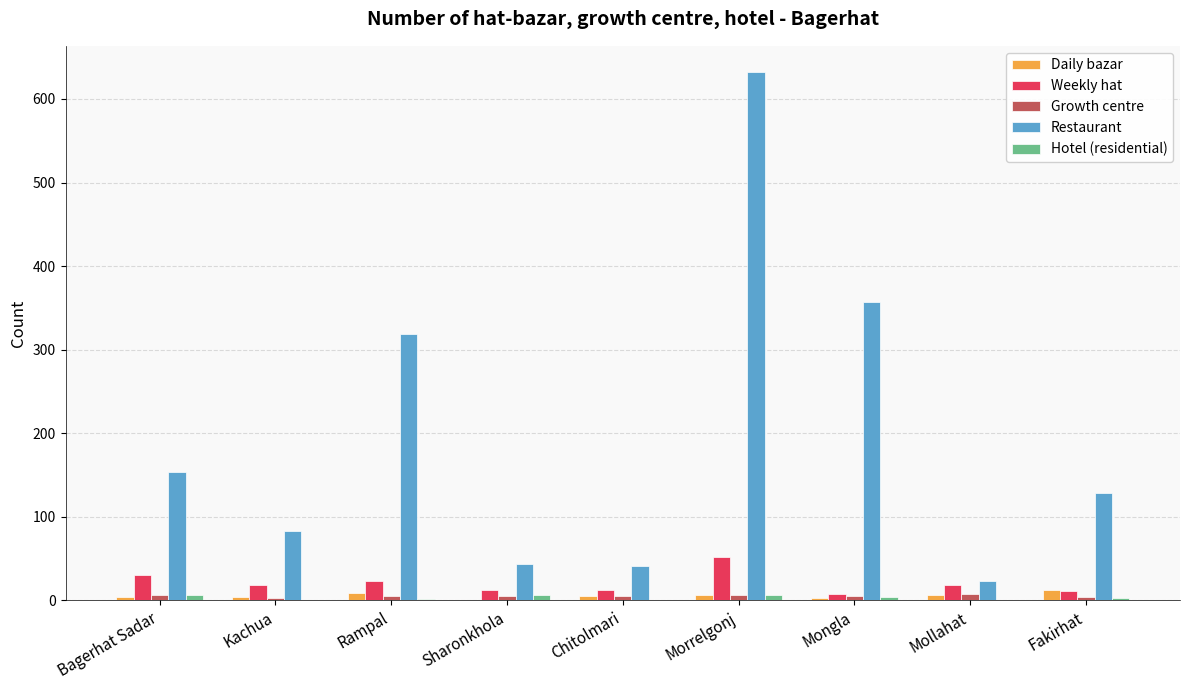

Which series changed the most between Morrelgonj and Mongla?

Restaurant